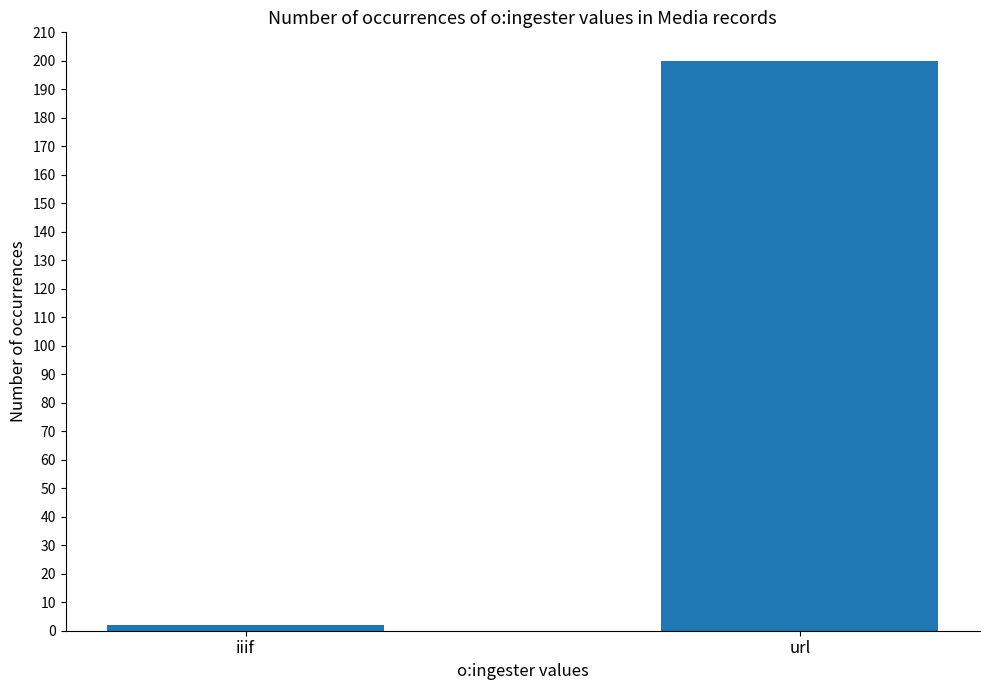

What is the average value?

101